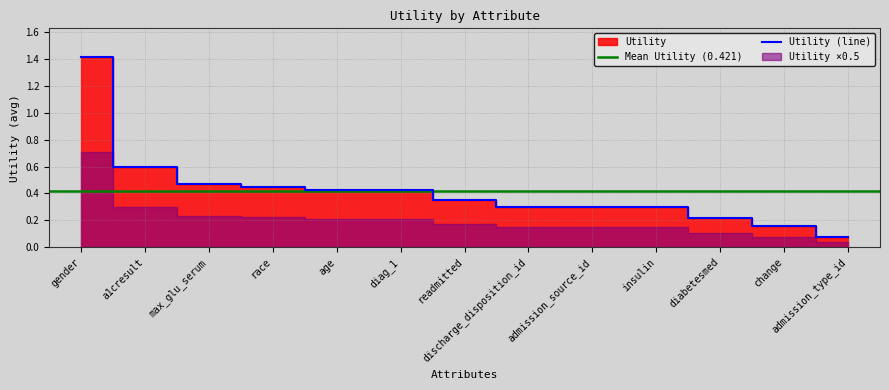

At which category does the chart reach its minimum across all series?

admission_type_id